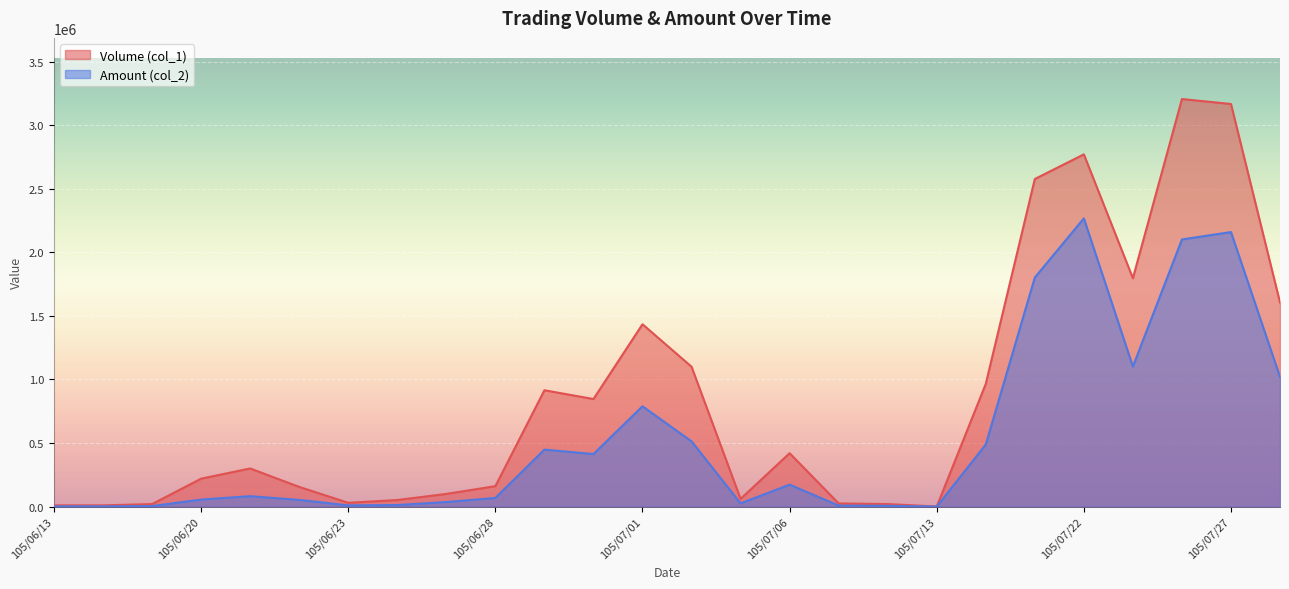

How many lines are shown in the chart?

2